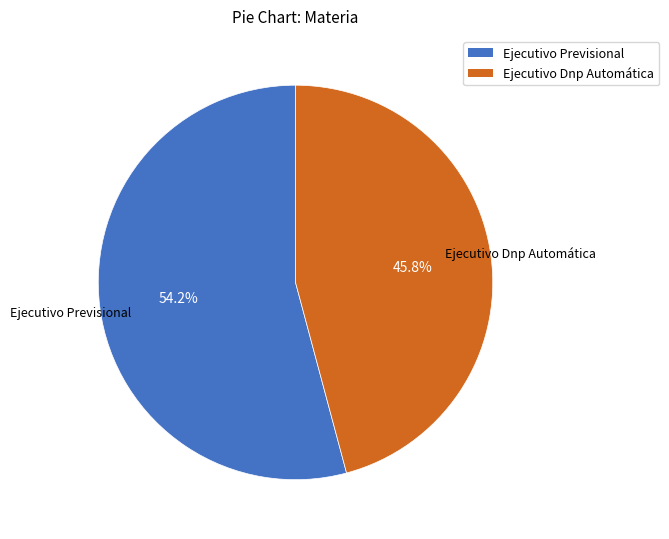

To the nearest percent, what portion does Ejecutivo Dnp Automática represent?

46%